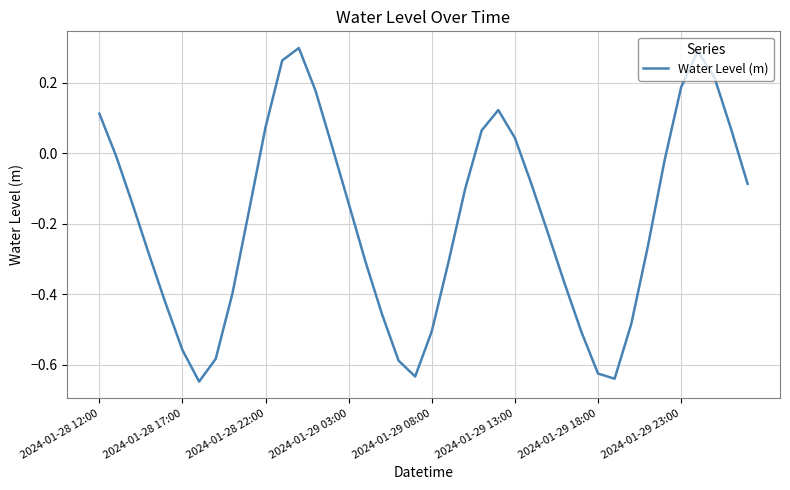

Does the chart have visible grid lines?

Yes